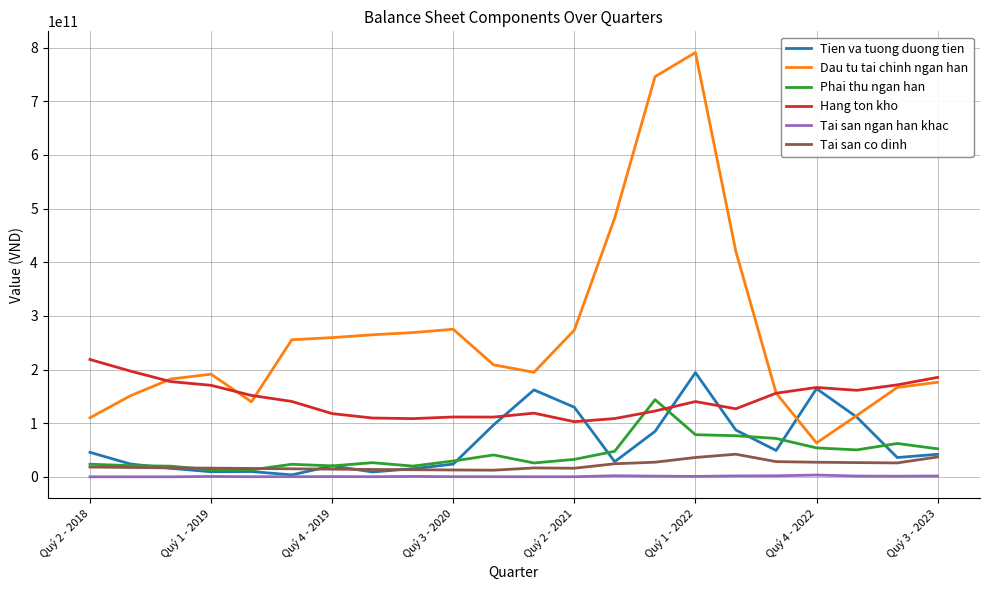

Which series has the widest spread of values?

Dau tu tai chinh ngan han